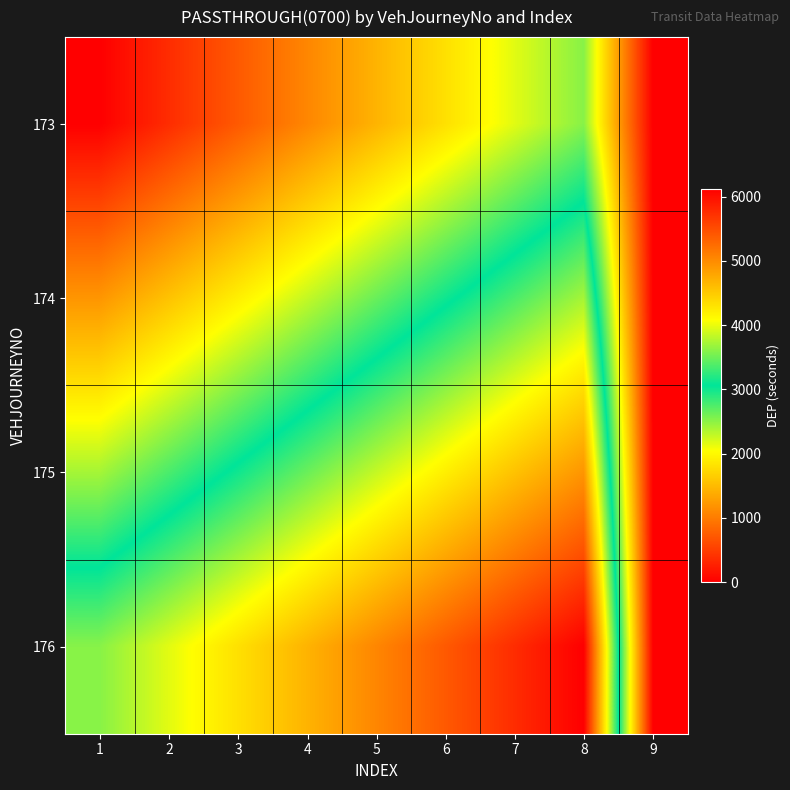

At which category is the sum across all series the highest?

8